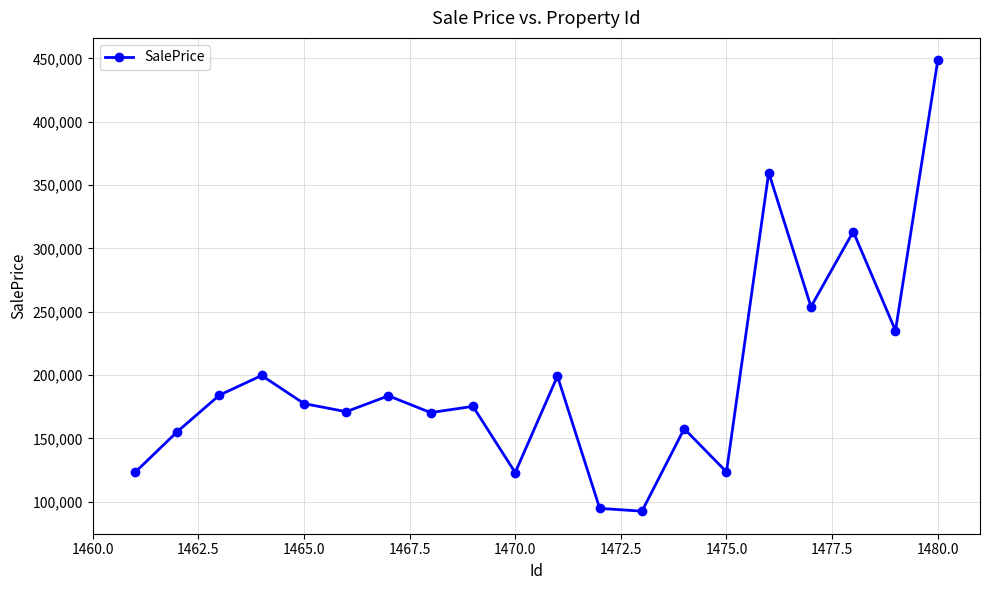

How many data points are less than 177519?

10